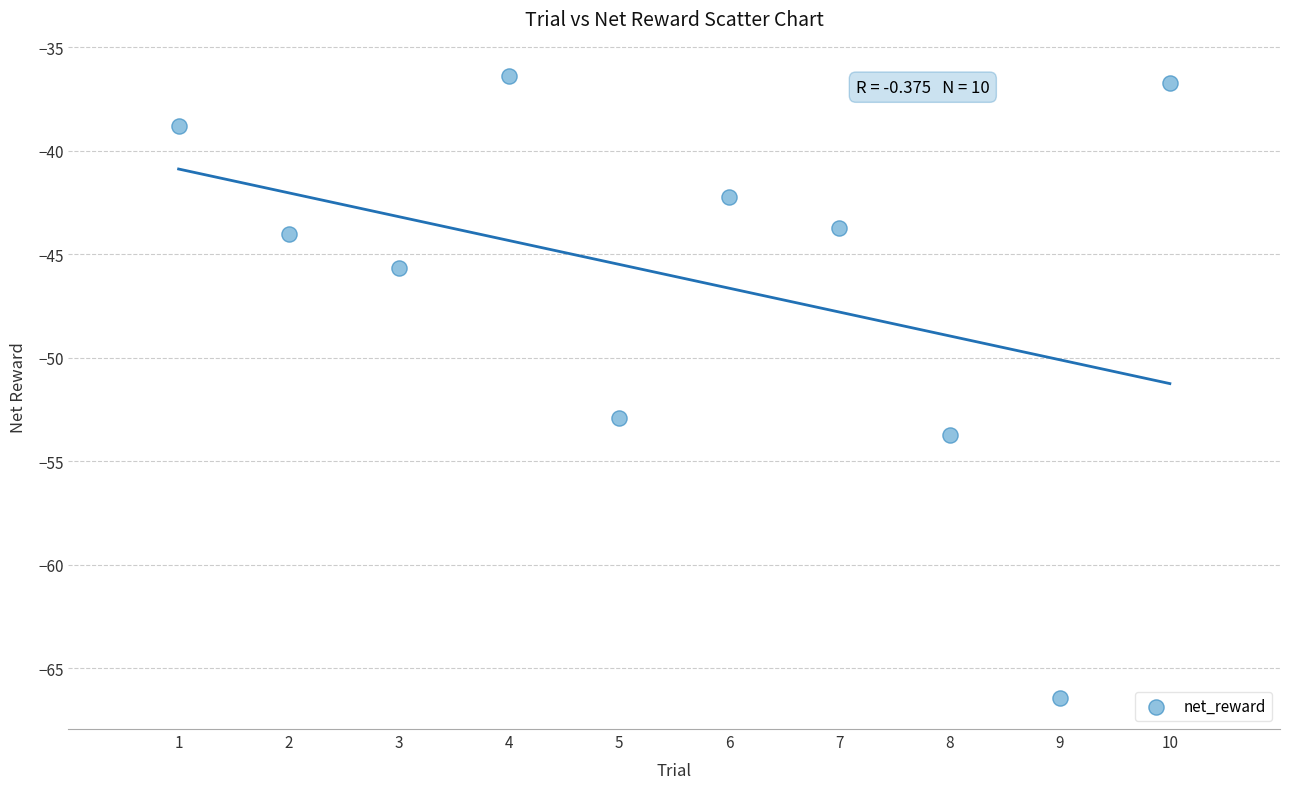

What is the average Y value?

-46.1